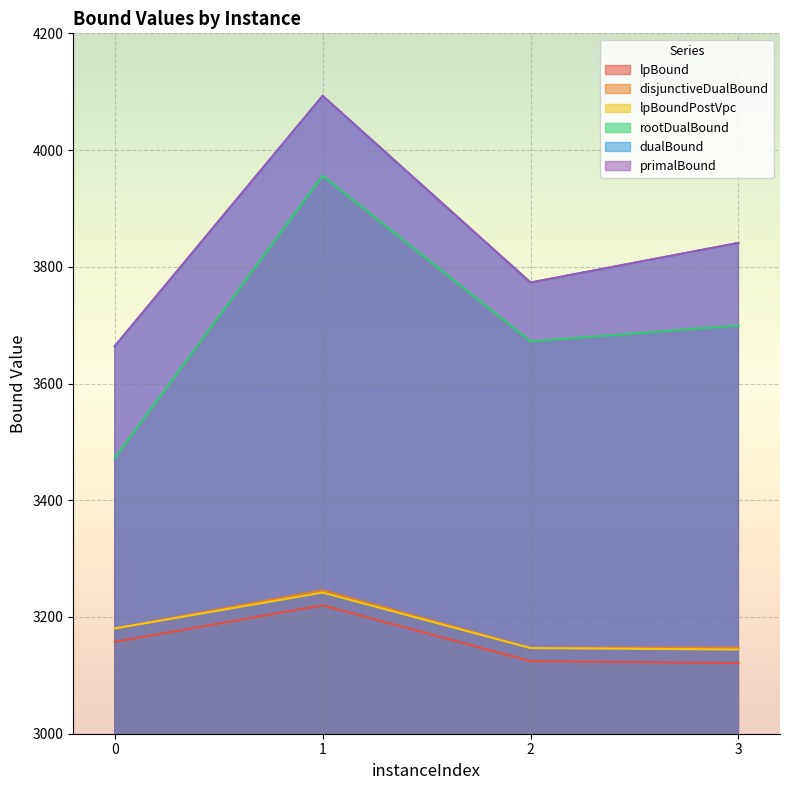

True or false: lpBoundPostVpc and dualBound cross at least once.

False